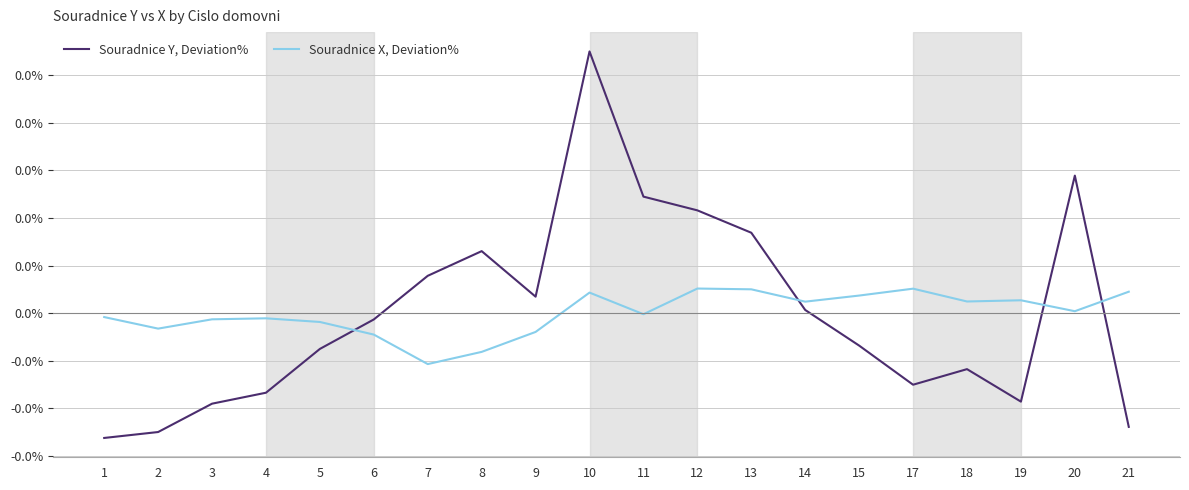

True or false: Souradnice Y, Deviation% has more than 2 points higher than both neighbors.

True